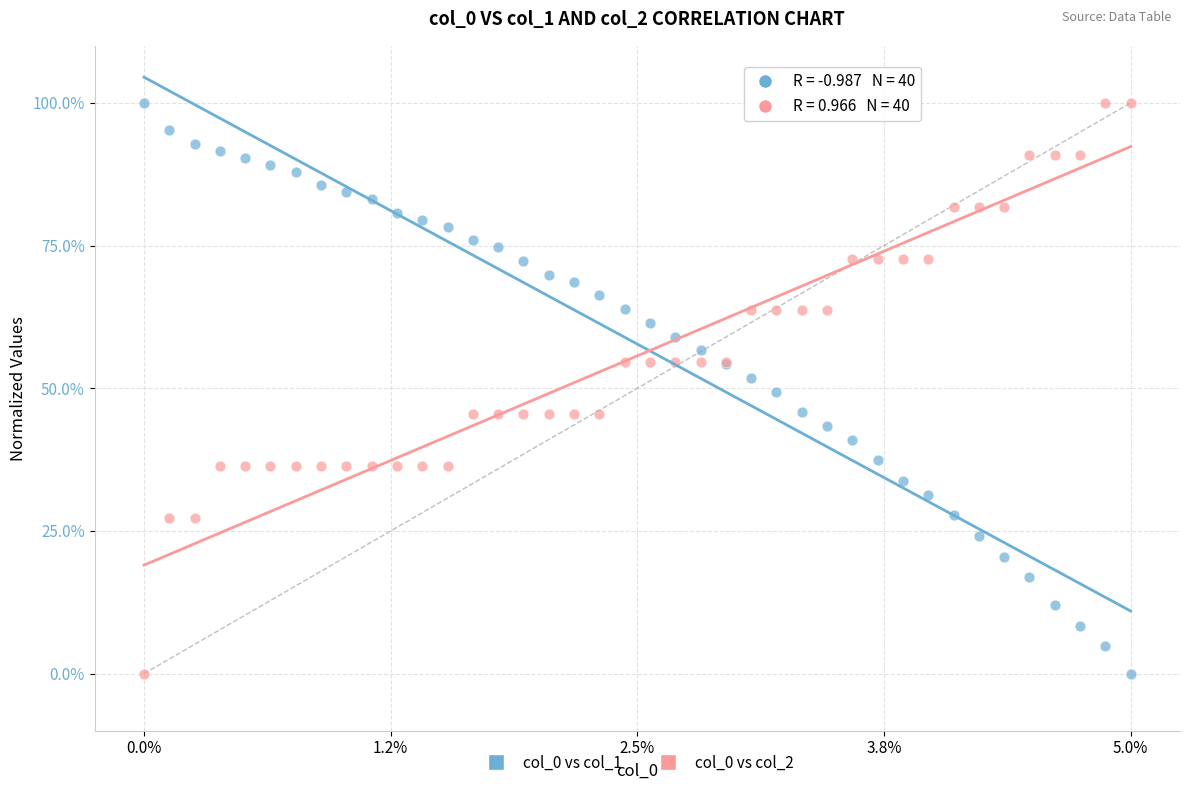

What are all the series names shown in the legend?

col_0 vs col_1, col_0 vs col_2